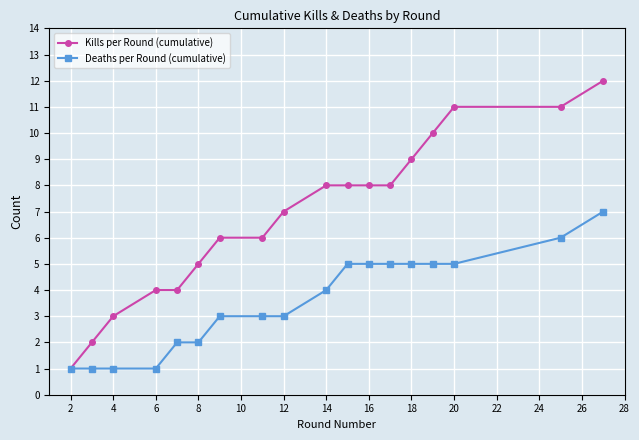

Which series has the largest total across all categories?

Kills per Round (cumulative)